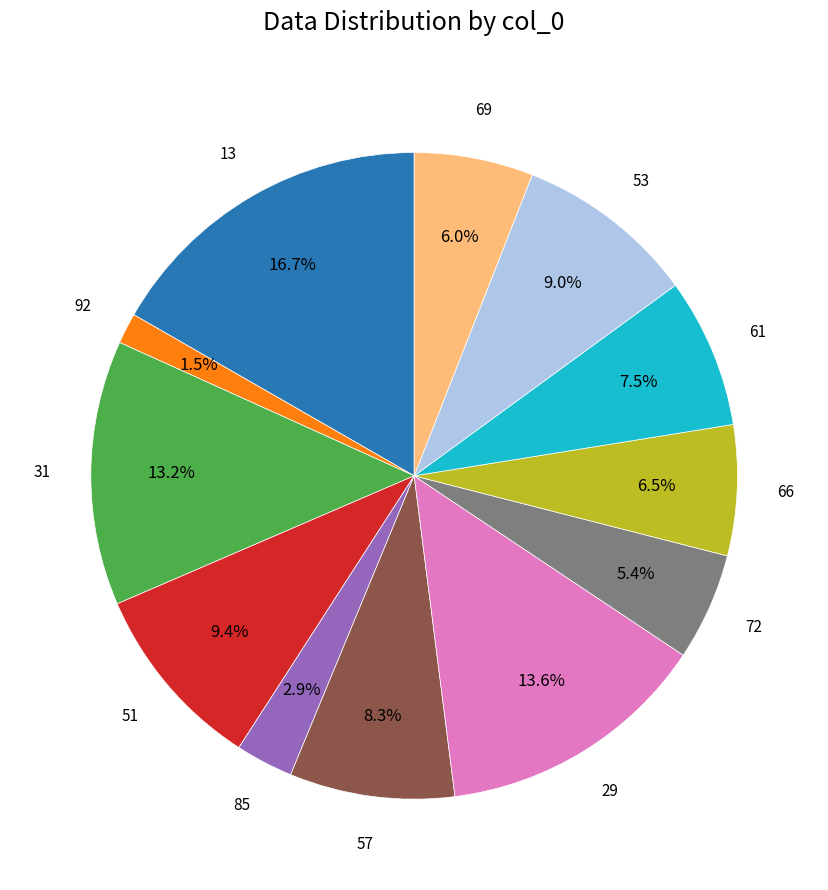

Does any single category account for the majority?

No